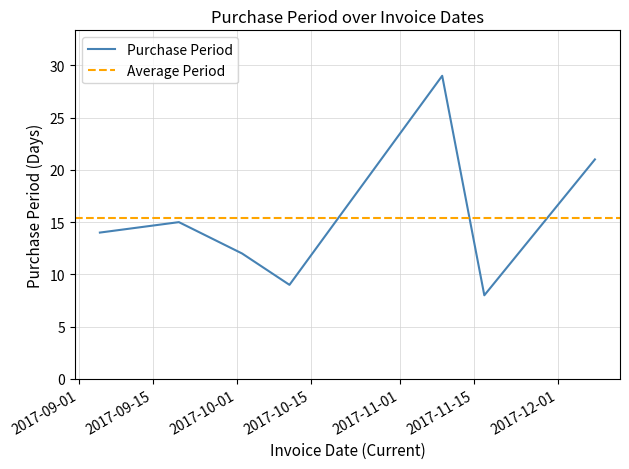

What is the label of the 3rd point from the left?

2017-10-02